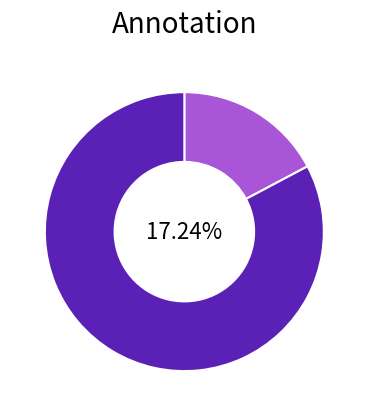

What percentage do no and yes together represent?

100.0%